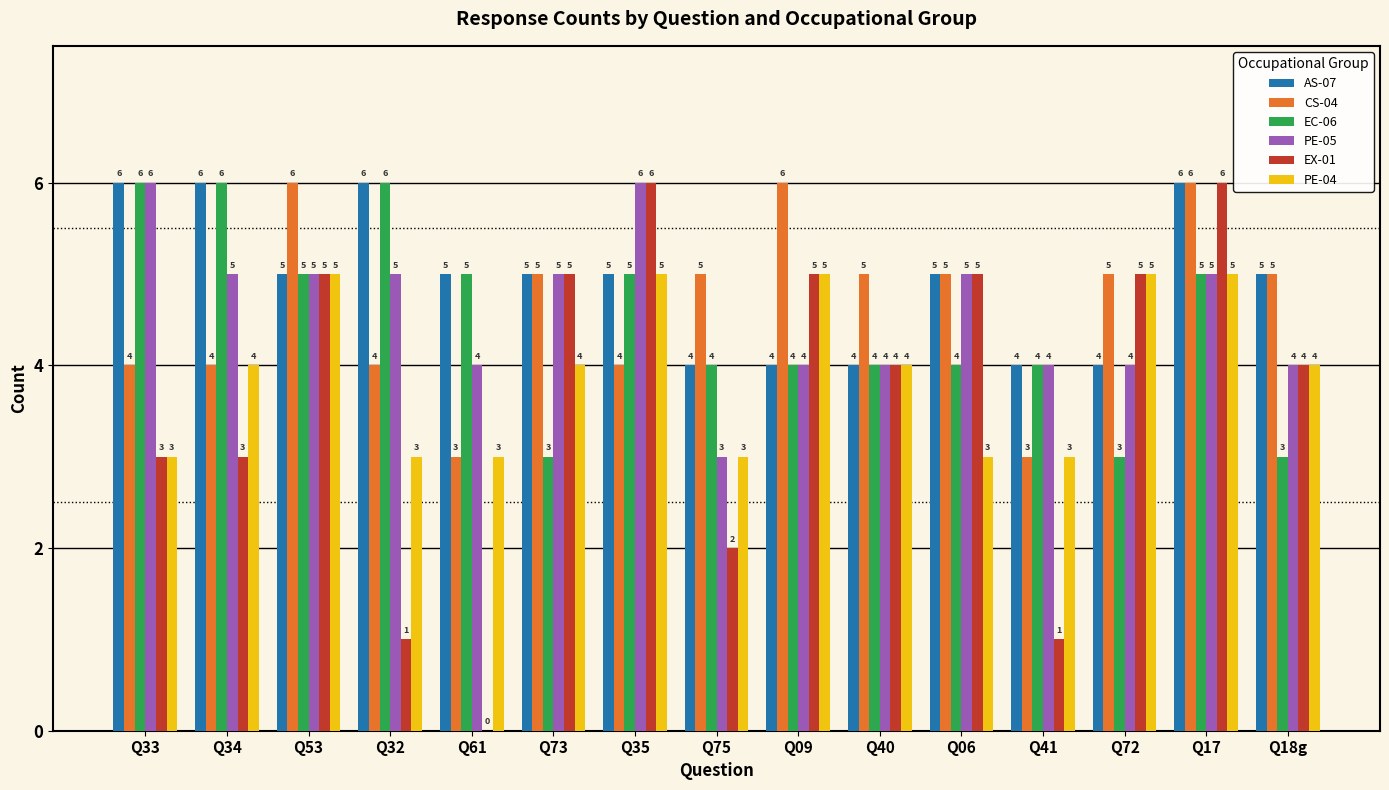

Where does the AS-07 series first go above 5?

Q33